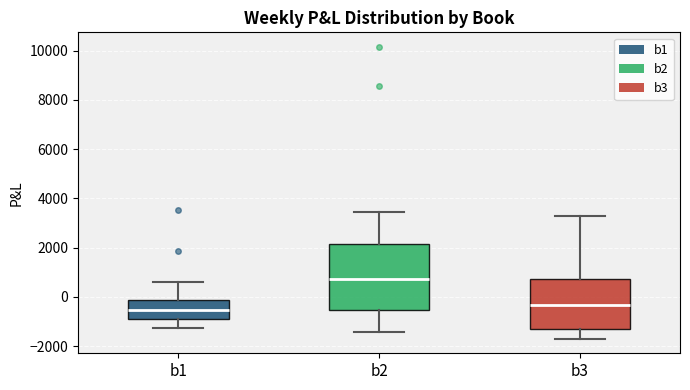

Where does the median line of the box for b3 sit on the y-axis? The values are not printed on the chart, so give them approximately, as read against the axis.

-400